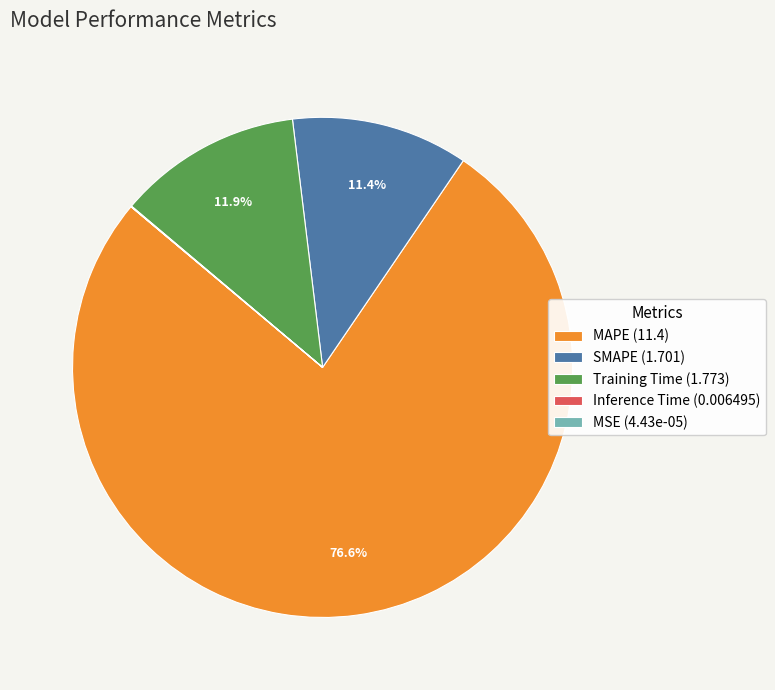

What percentage is the MAPE slice, to the nearest percent?

77%